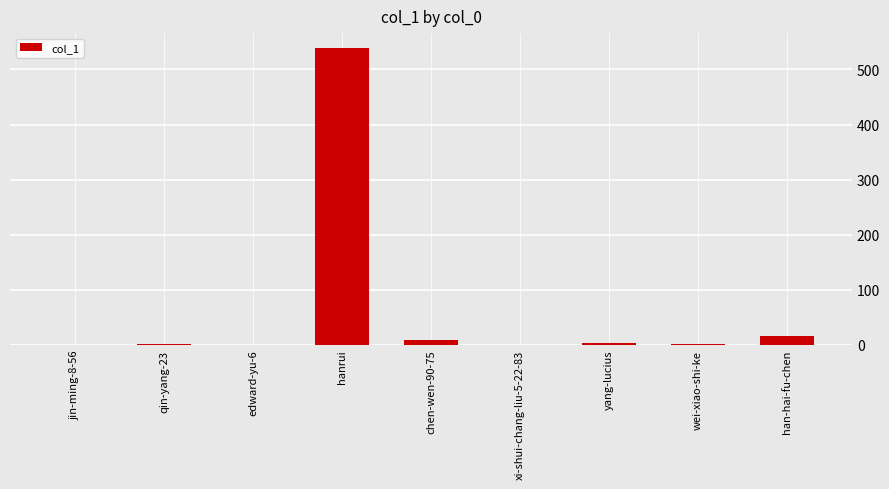

What is the sum of the values at hanrui and xi-shui-chang-liu-5-22-83?

539